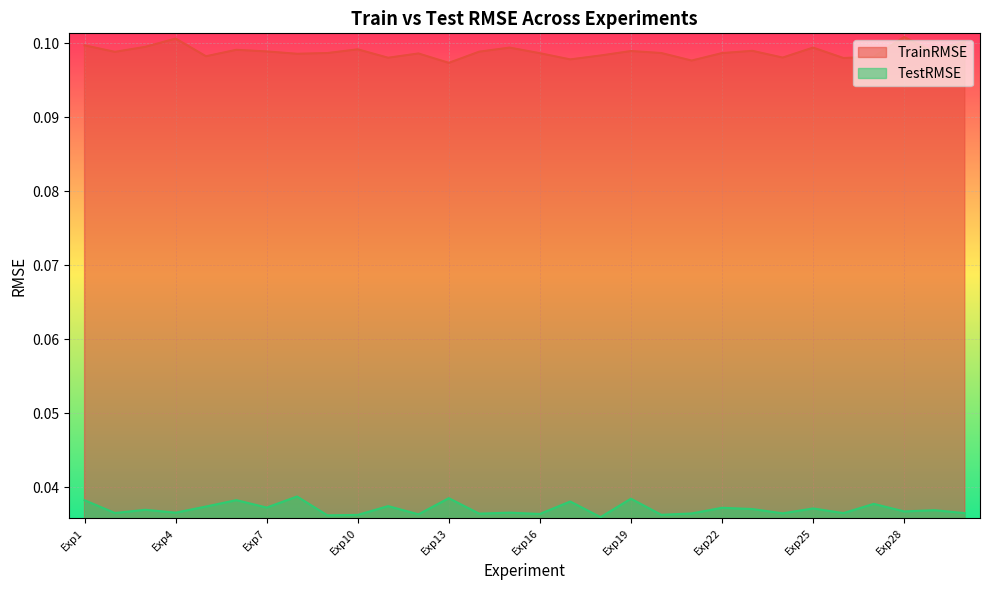

At Exp10, list the series in order from largest to smallest.

TrainRMSE, TestRMSE